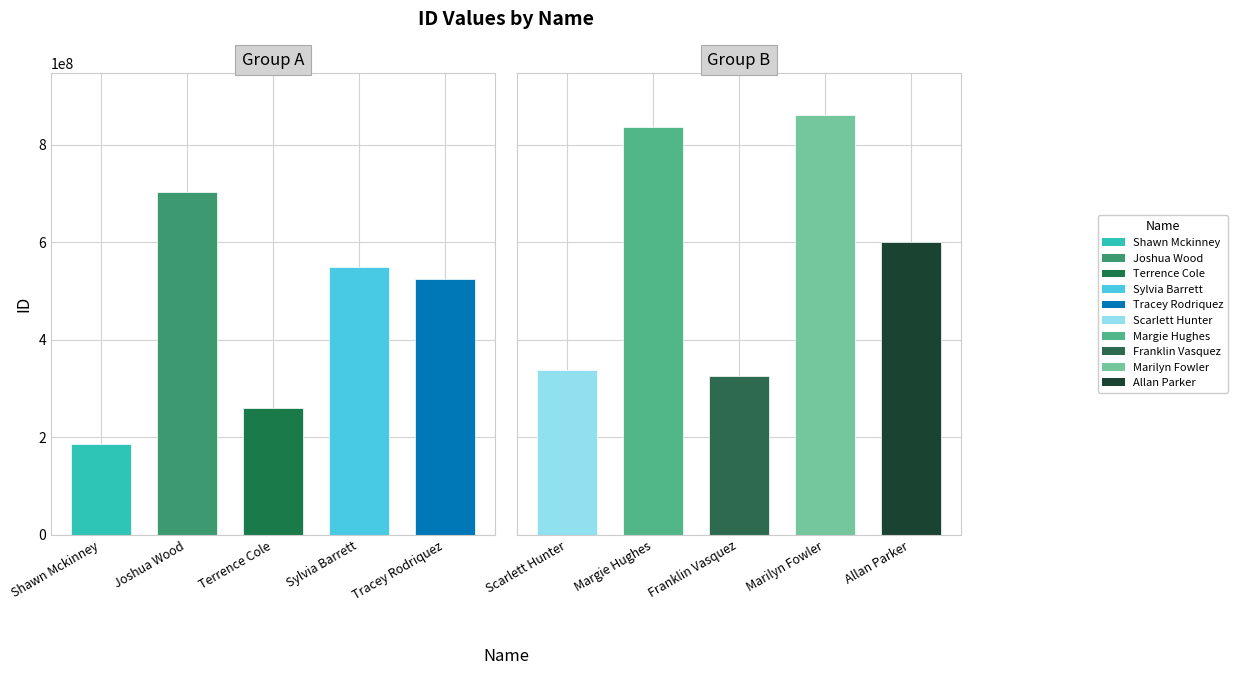

What is the value of the 7th bar from the left?

837369280